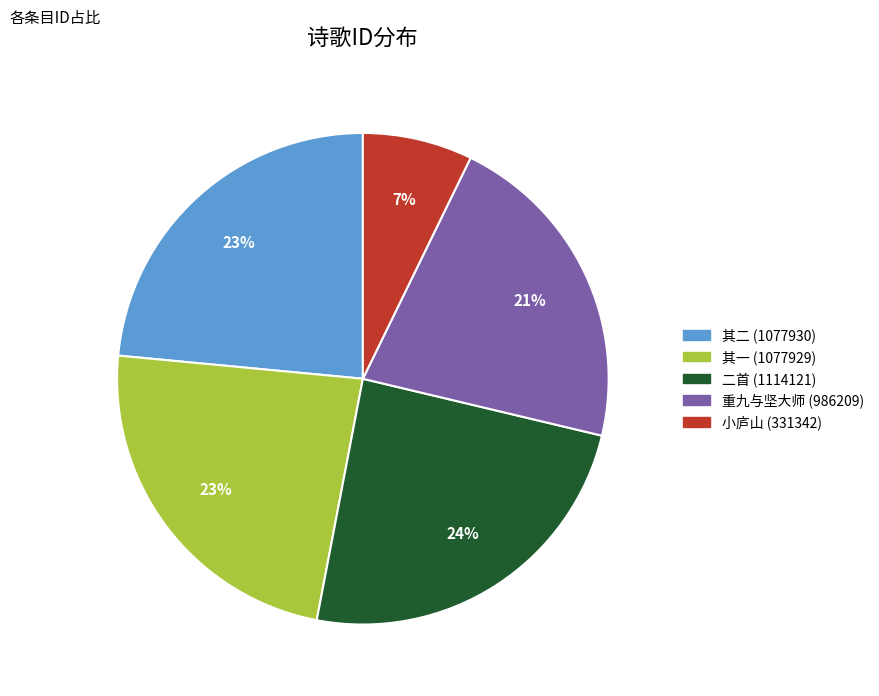

To the nearest percent, what is the average slice percentage?

20%